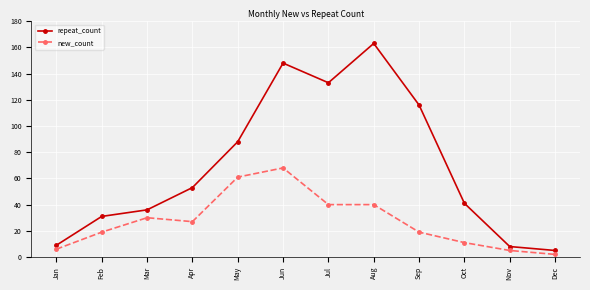

Between Jul and Oct, which series saw the biggest shift?

repeat_count